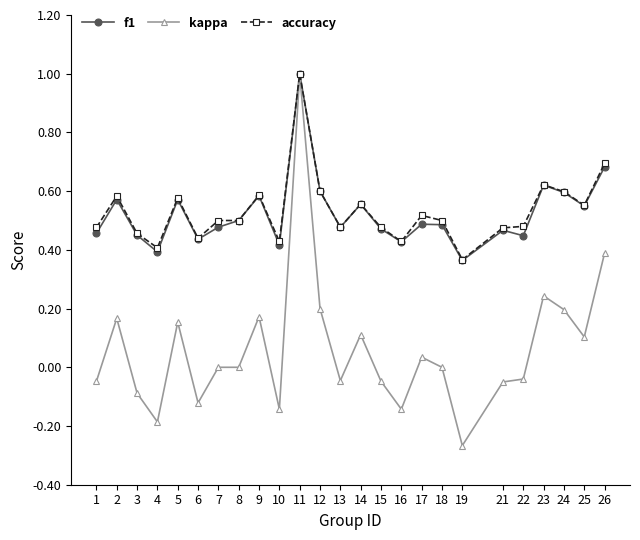

Read the kappa value at 14.

0.1